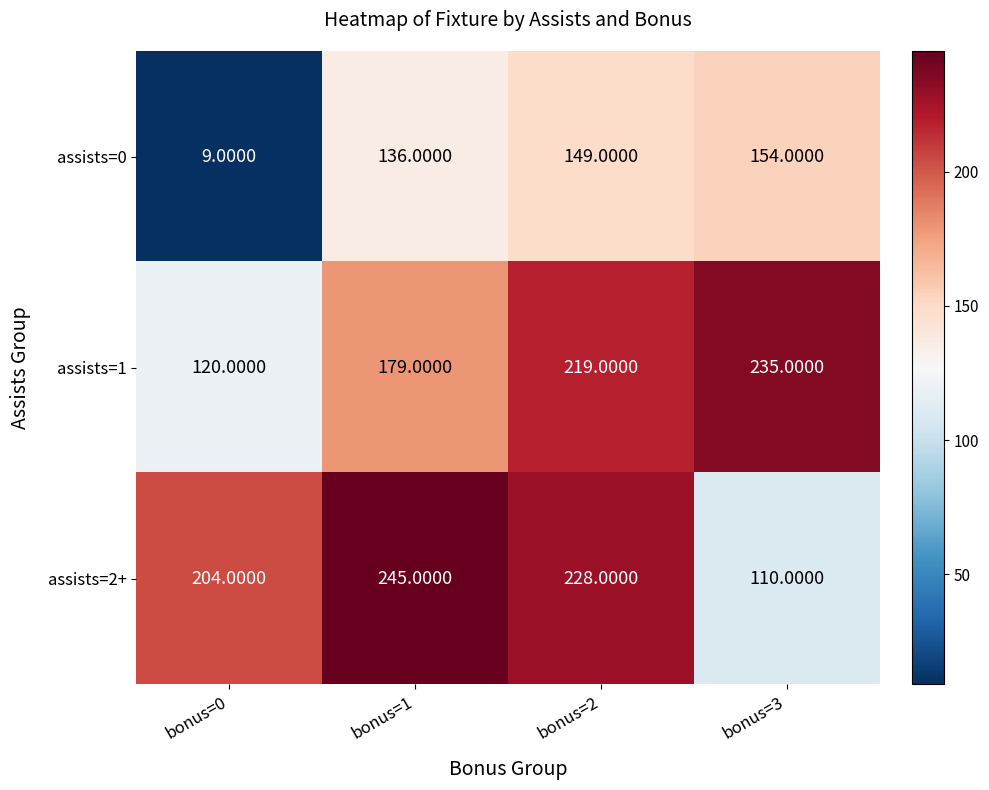

Which series has the largest range (max minus min)?

assists=0